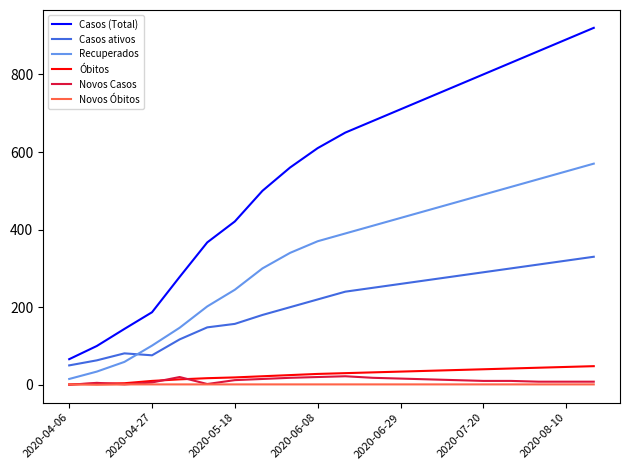

Which series has the largest range (max minus min)?

Casos (Total)